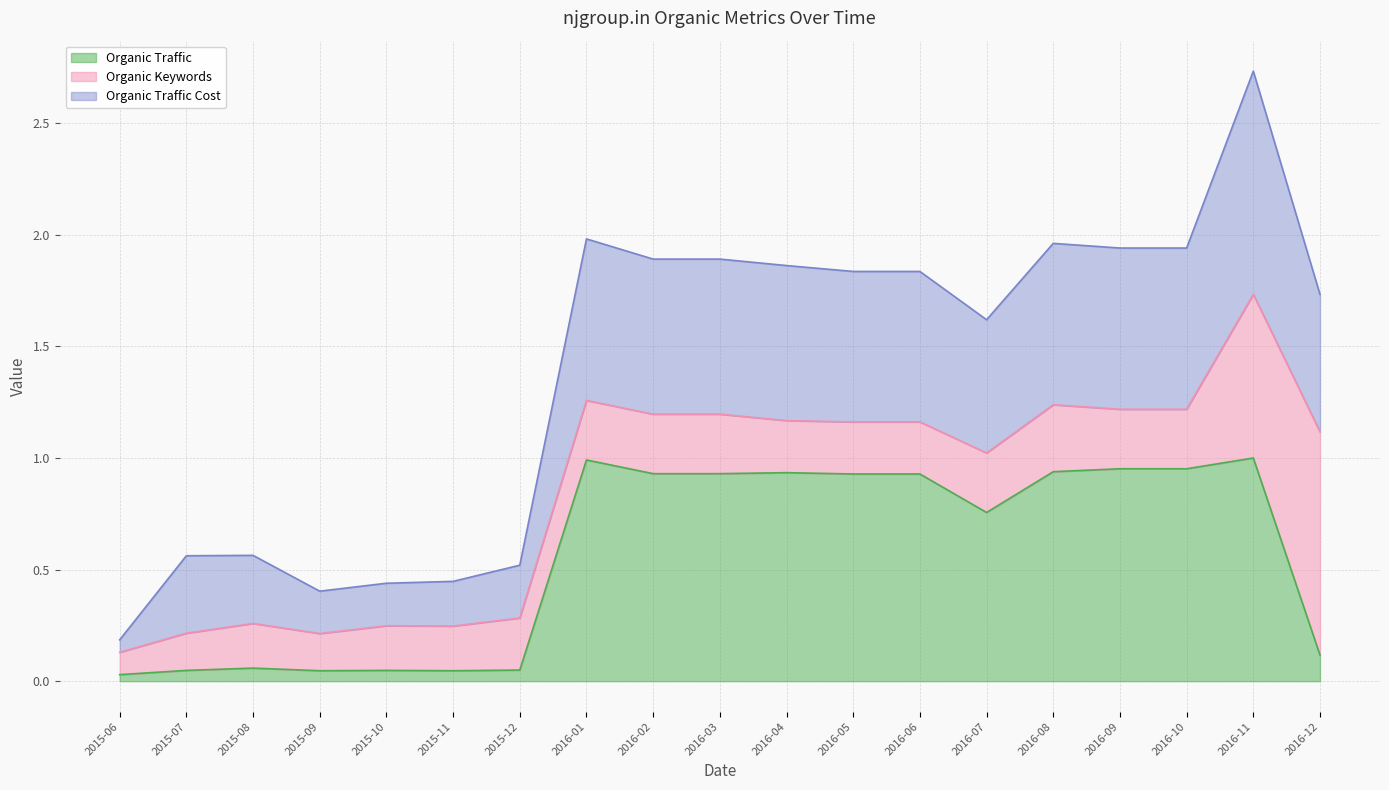

At which category is the sum across all series the highest?

2016-11